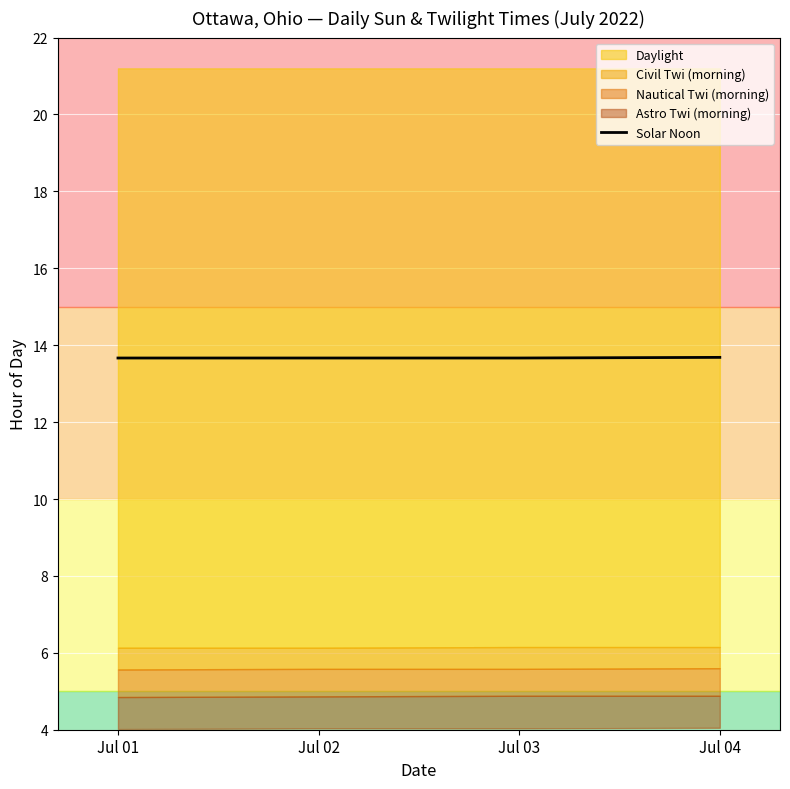

Rank the categories by value from highest to lowest.

Jul 04, Jul 01, Jul 02, Jul 03